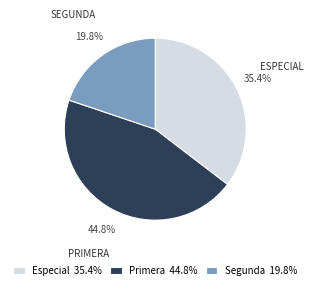

Is there any slice that represents more than half of the pie?

No